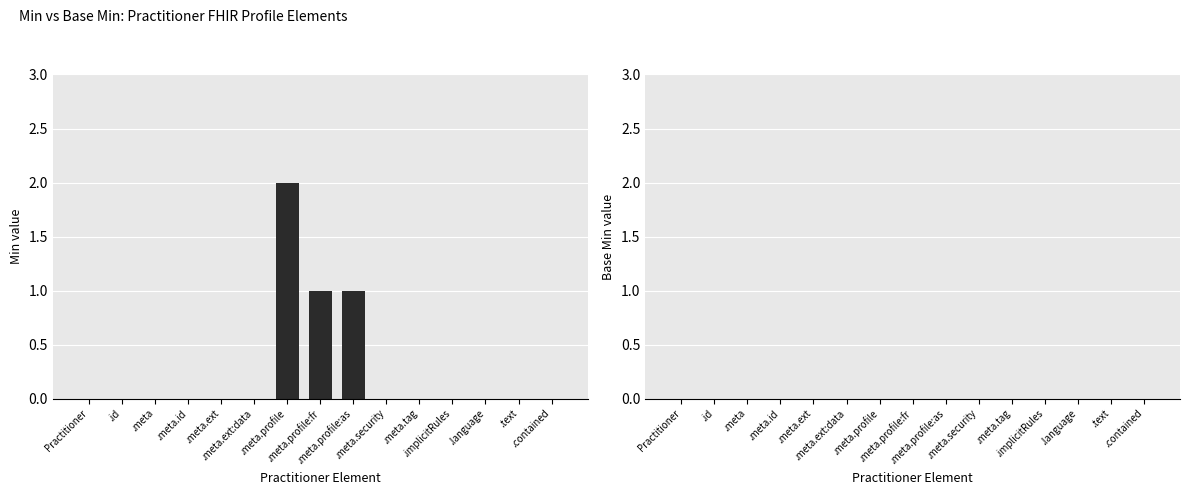

What is the sum of all values?

4